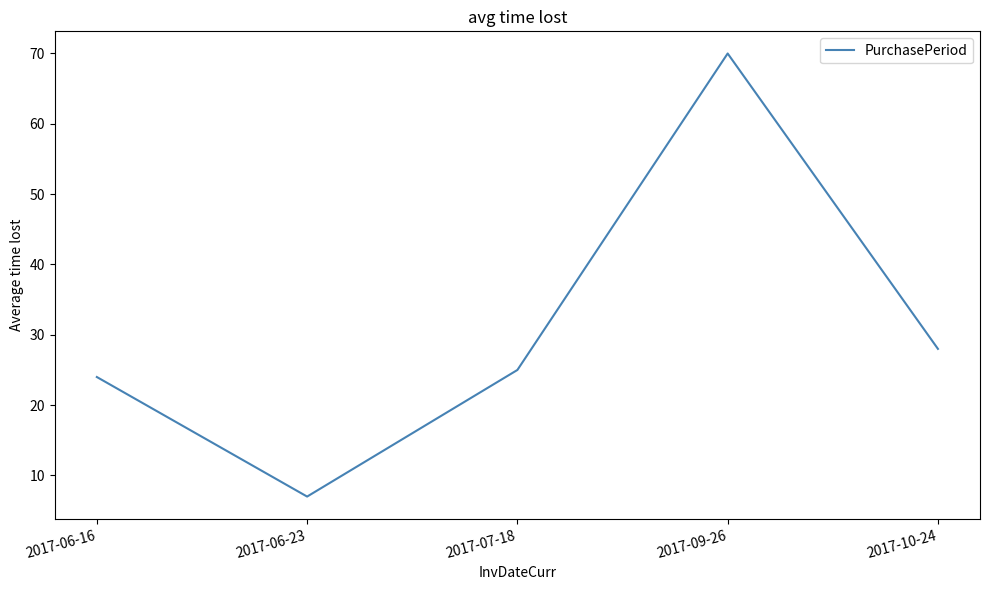

At which category does the data reach its first local valley?

2017-06-23